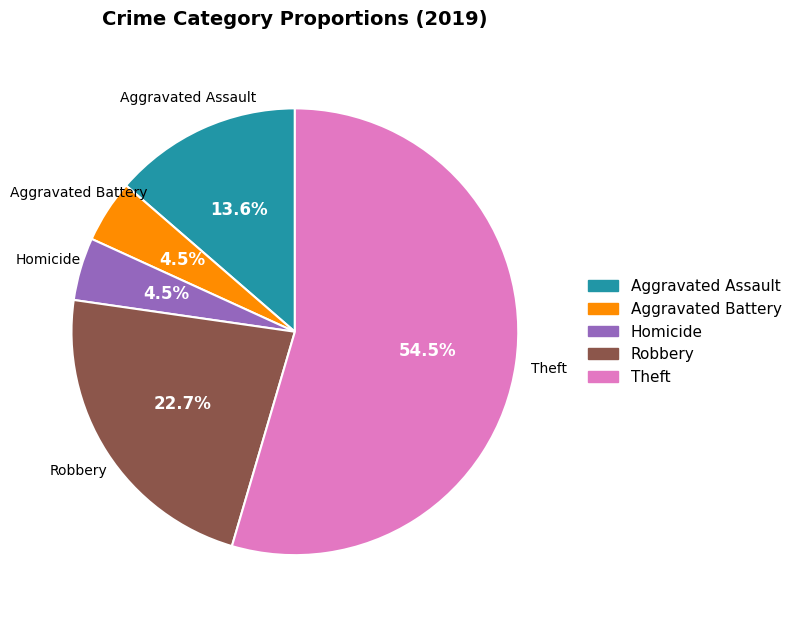

Is there any slice that represents more than half of the pie?

Yes